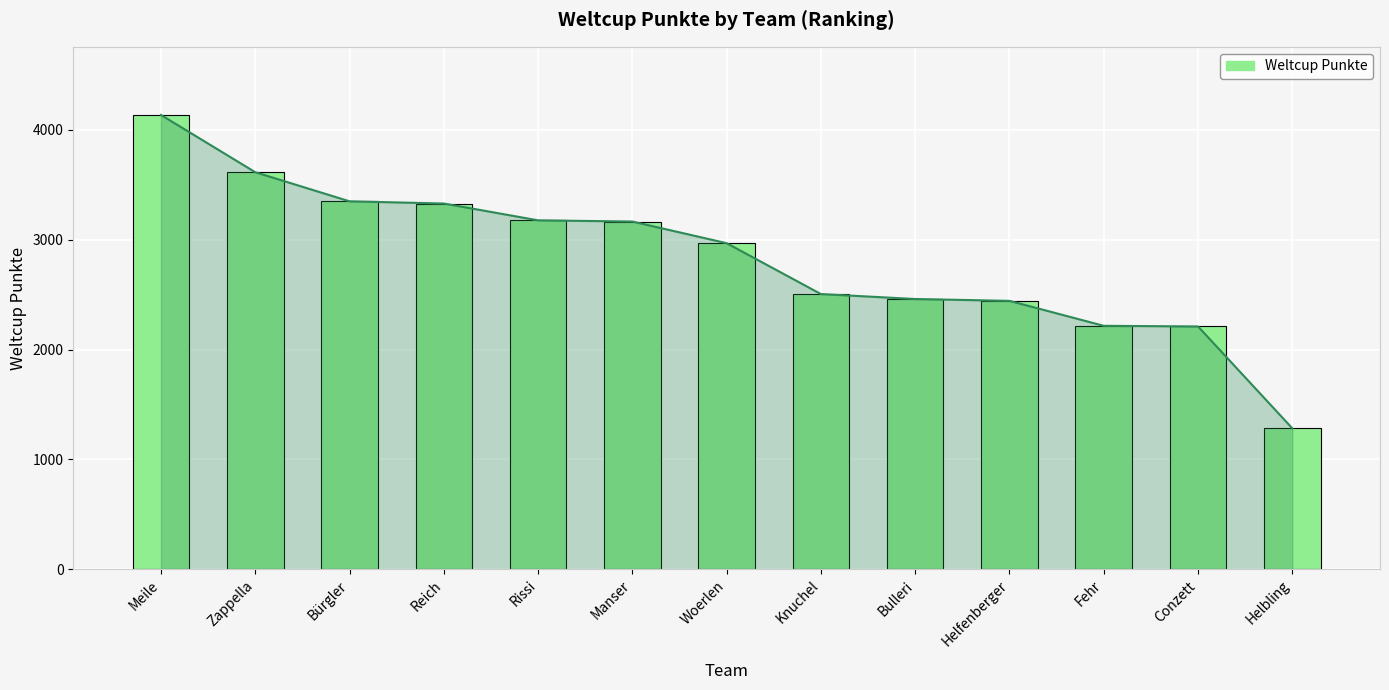

How many bars are there in total?

13